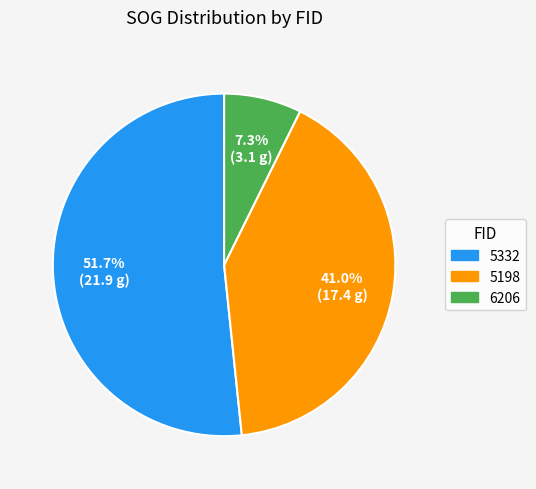

What is the total percentage of 6206 and 5198?

48.3%